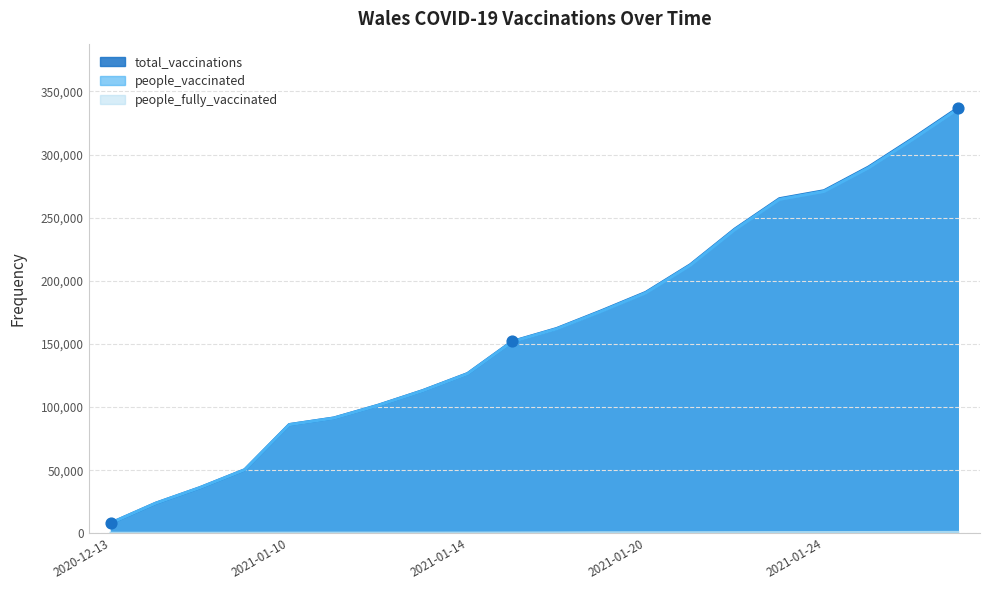

Which series reaches the minimum Y coordinate?

people_fully_vaccinated